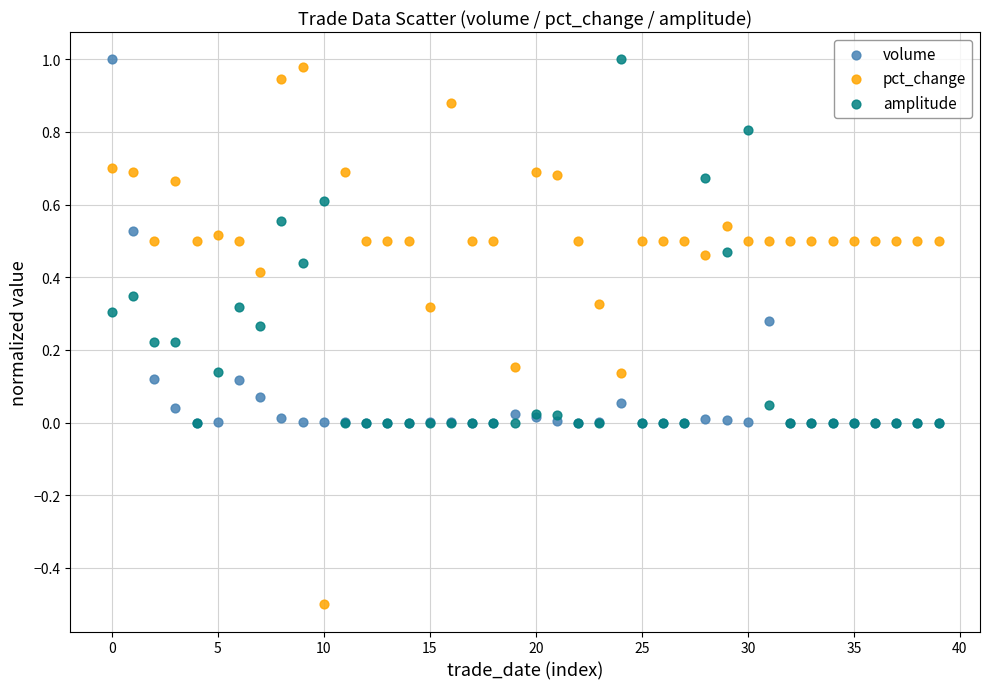

What are all the series names shown in the legend?

volume, pct_change, amplitude